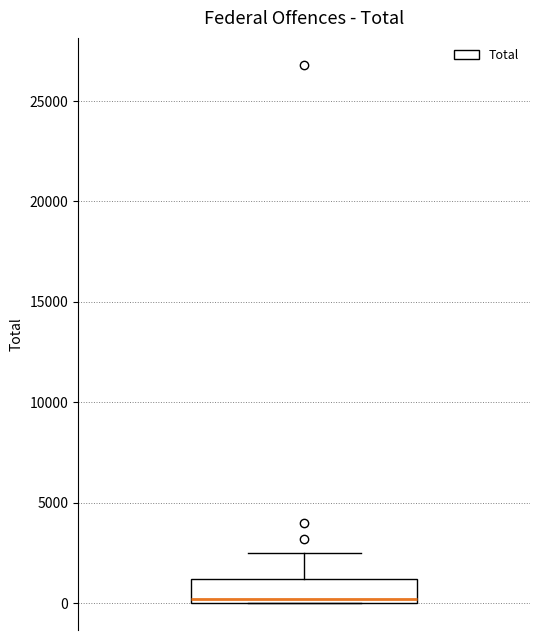

Transcribe this box plot: give where the median line is, the range the box spans, and where the two whiskers end, as read against the y-axis. The values are not printed on the chart, so give them approximately, as read against the axis.

median 0 (just above the box's lower edge), box 0 to 1000, whiskers 0 to 2500